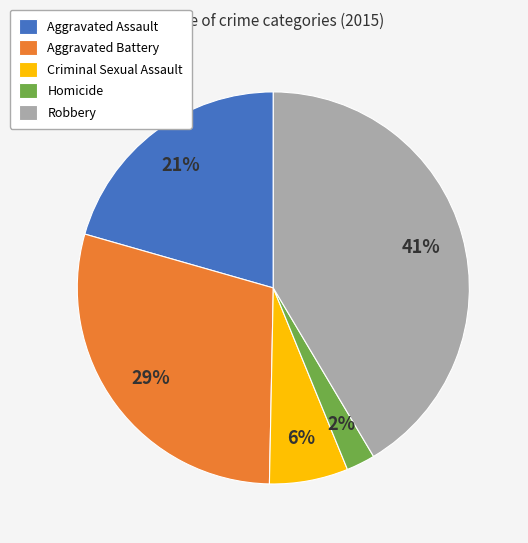

Is it true that Aggravated Assault is 21% of the pie?

True